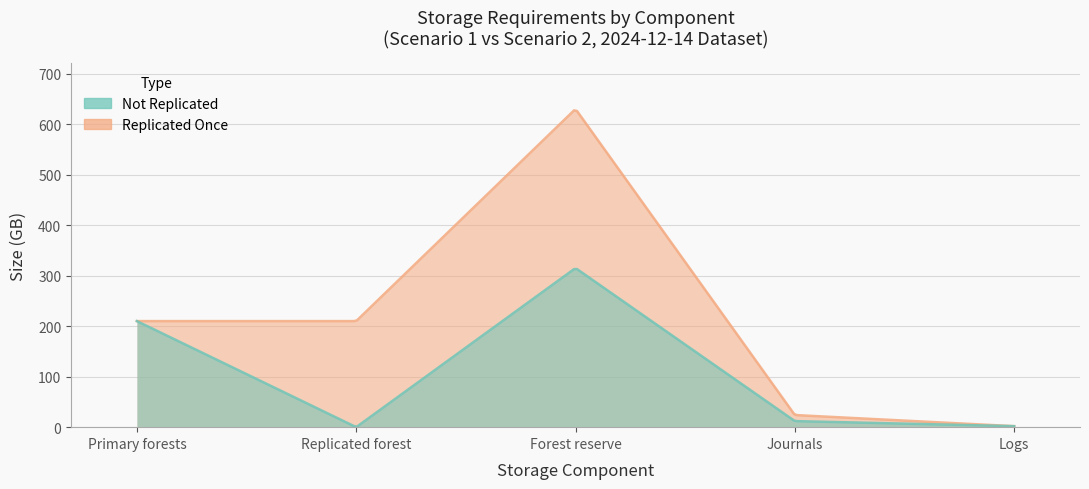

Between Logs and Primary forests, which is larger?

Primary forests